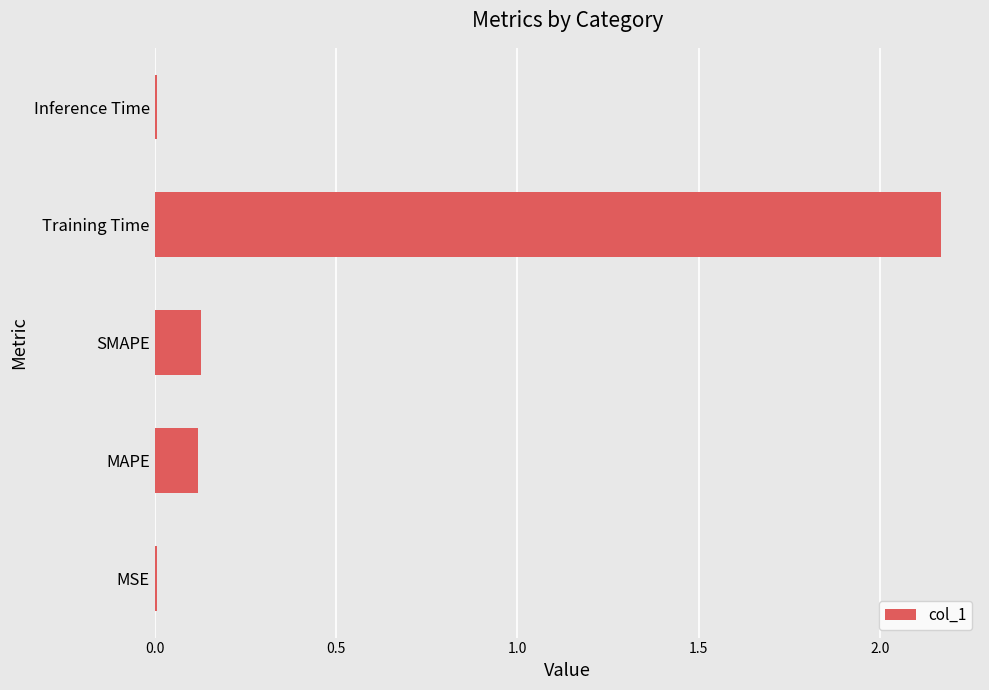

Between Inference Time and MAPE, which is larger?

MAPE